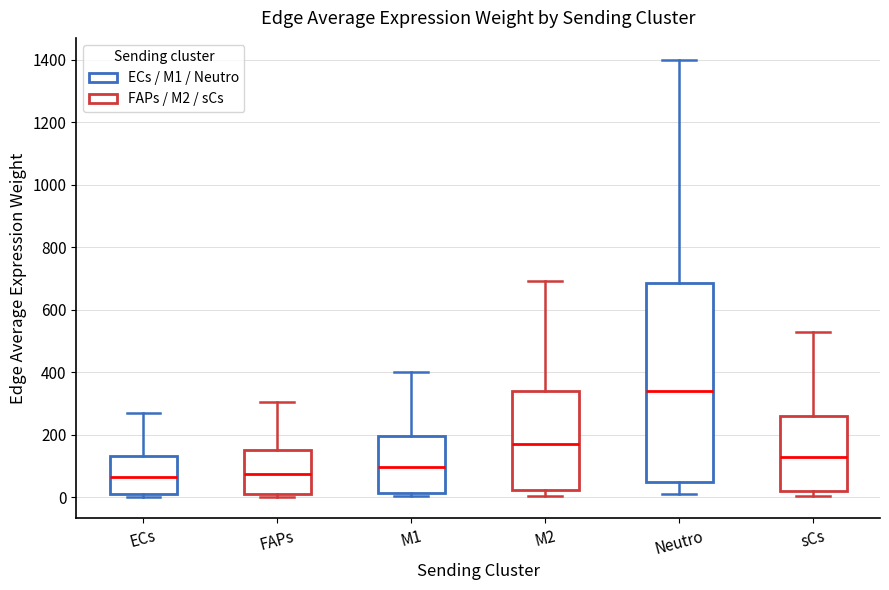

Reading left to right, transcribe this box plot: for each box, give where its median line is, the range the box spans, and where its two whiskers end, as read against the y-axis. The values are not printed on the chart, so give them approximately, as read against the axis.

ECs: median 60, box 0 to 140, whiskers 0 (just below the box's lower edge) to 260
FAPs: median 80, box 20 to 140, whiskers 0 to 300
M1: median 100, box 20 to 200, whiskers 0 to 400
M2: median 160, box 20 to 340, whiskers 0 to 700
Neutro: median 340, box 40 to 680, whiskers 0 to 1400
sCs: median 120, box 20 to 260, whiskers 0 to 520